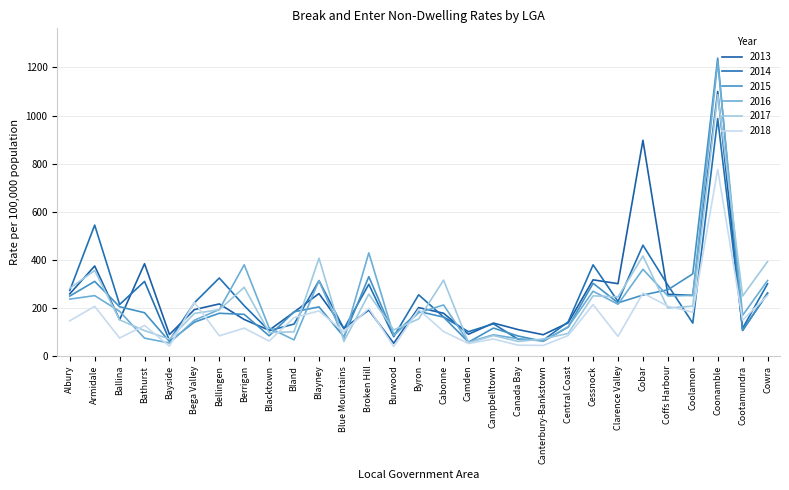

What is the label of the 8th point from the left?

Berrigan